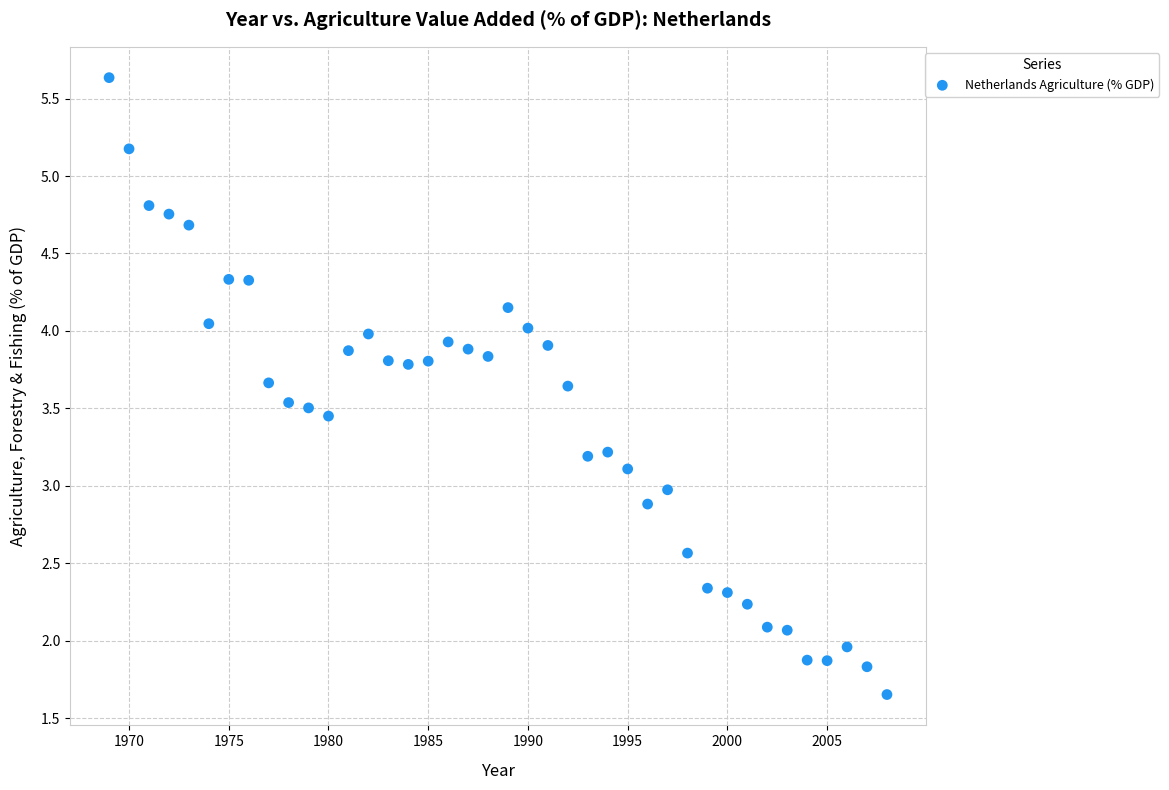

What is the range of X values (max minus min)?

39.0